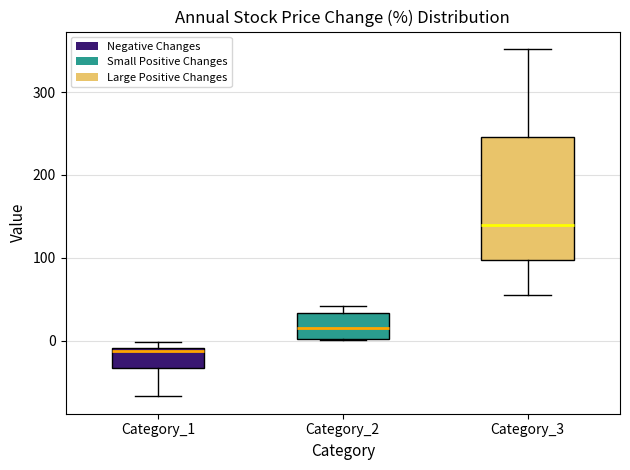

Where is the upper edge of the box for Category_1 on the y-axis? The values are not printed on the chart, so give them approximately, as read against the axis.

-10